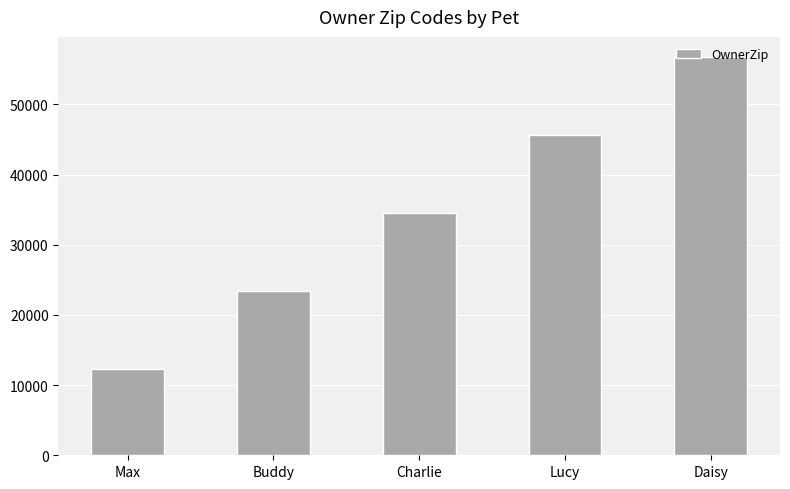

Approximately how many times larger is the value at Lucy compared to Charlie?

1.3